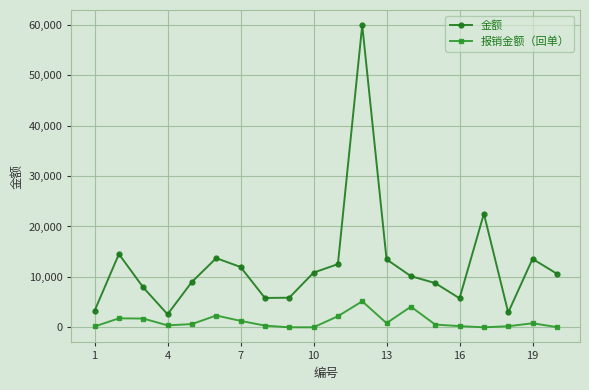

What is the maximum value shown in the chart?

59946.1